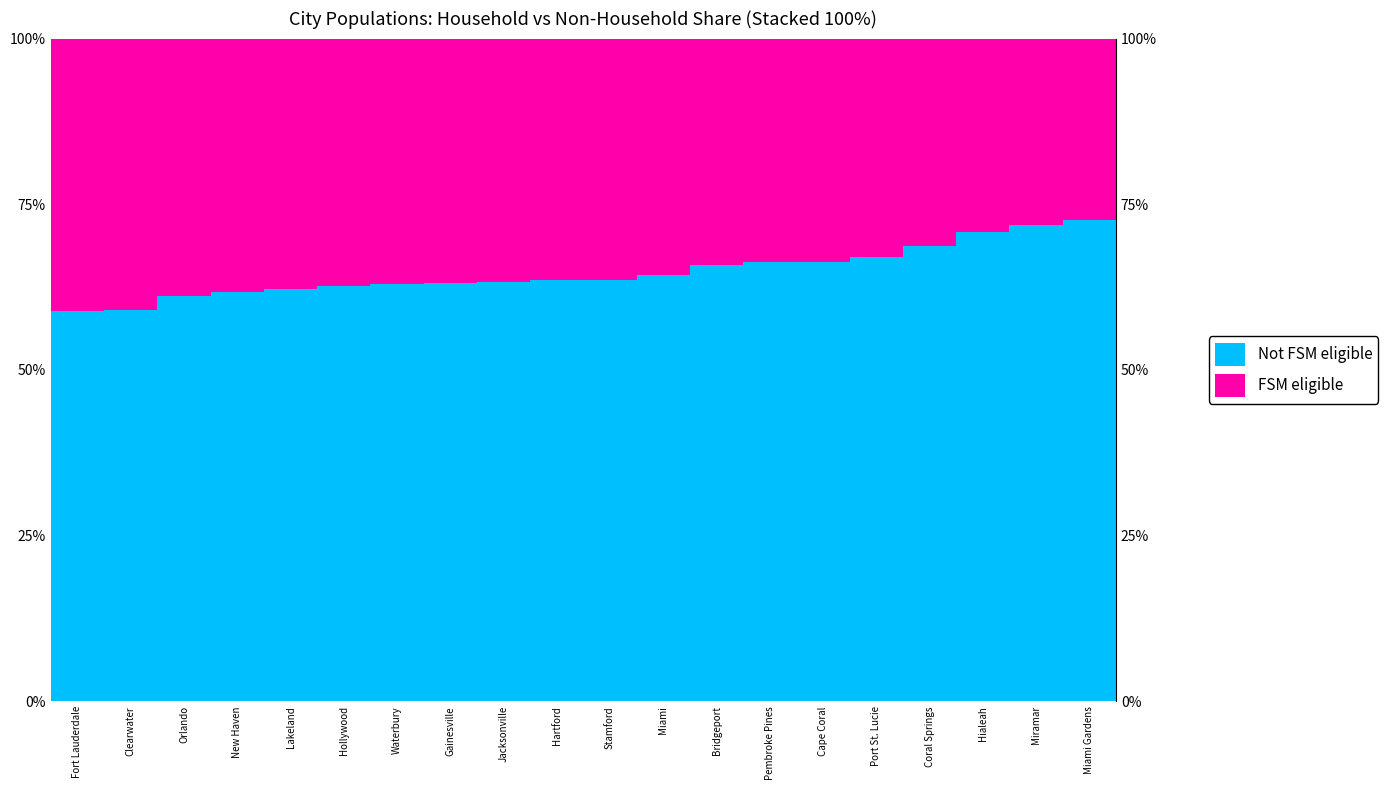

What position from the left is Waterbury?

7